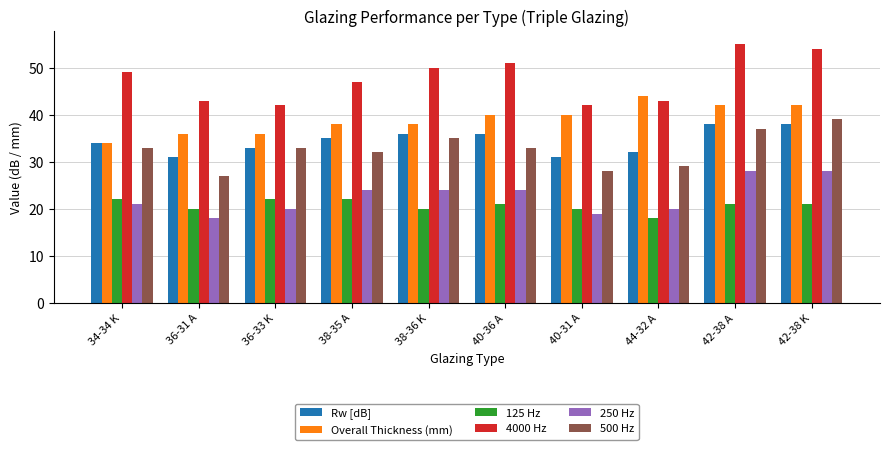

Is the value of 4000 Hz at 36-33 K greater than the value of 250 Hz at 38-36 K?

Yes